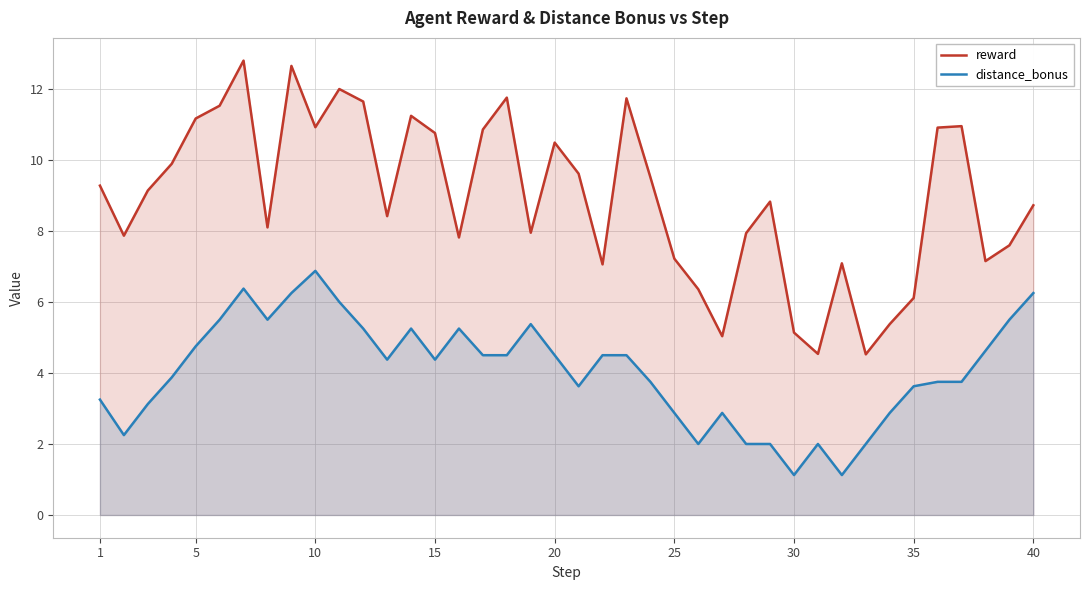

How many lines are shown in the chart?

2